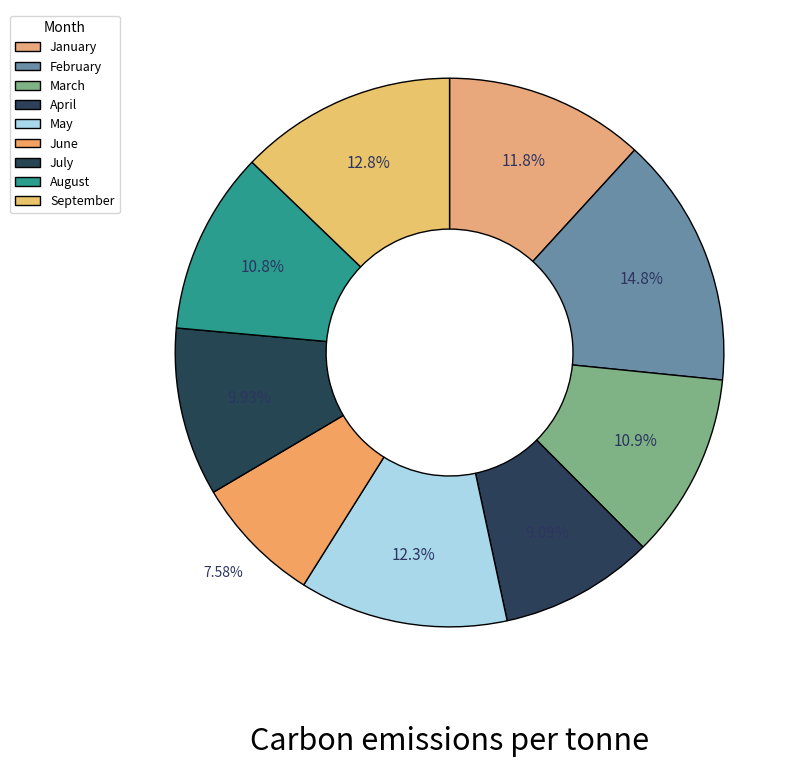

Count the number of slices in the pie.

9